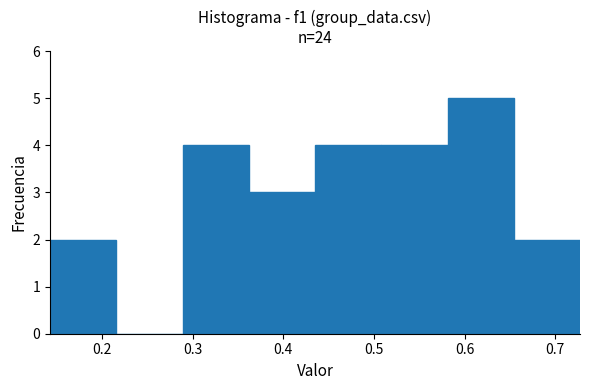

Reading left to right, transcribe this chart: for each bar, give the range it covers on the x-axis and its height. Neither the bar edges nor the heights are printed on the chart, so give them approximately, as read against the axes.

0.14 to 0.22: 2
0.22 to 0.29: 0
0.29 to 0.36: 4
0.36 to 0.44: 3
0.44 to 0.51: 4
0.51 to 0.58: 4
0.58 to 0.65: 5
0.65 to 0.73: 2